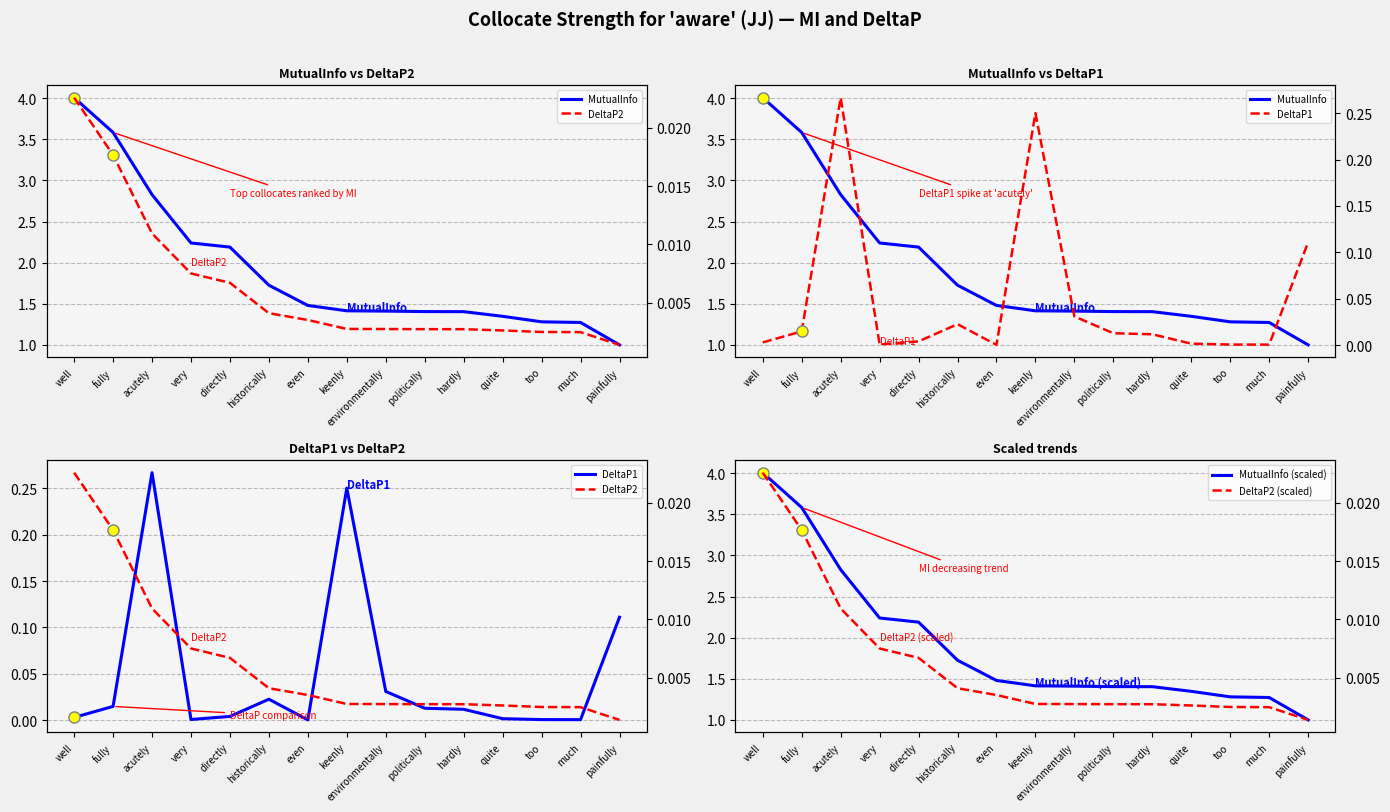

How many values in the MutualInfo series exceed 1?

14